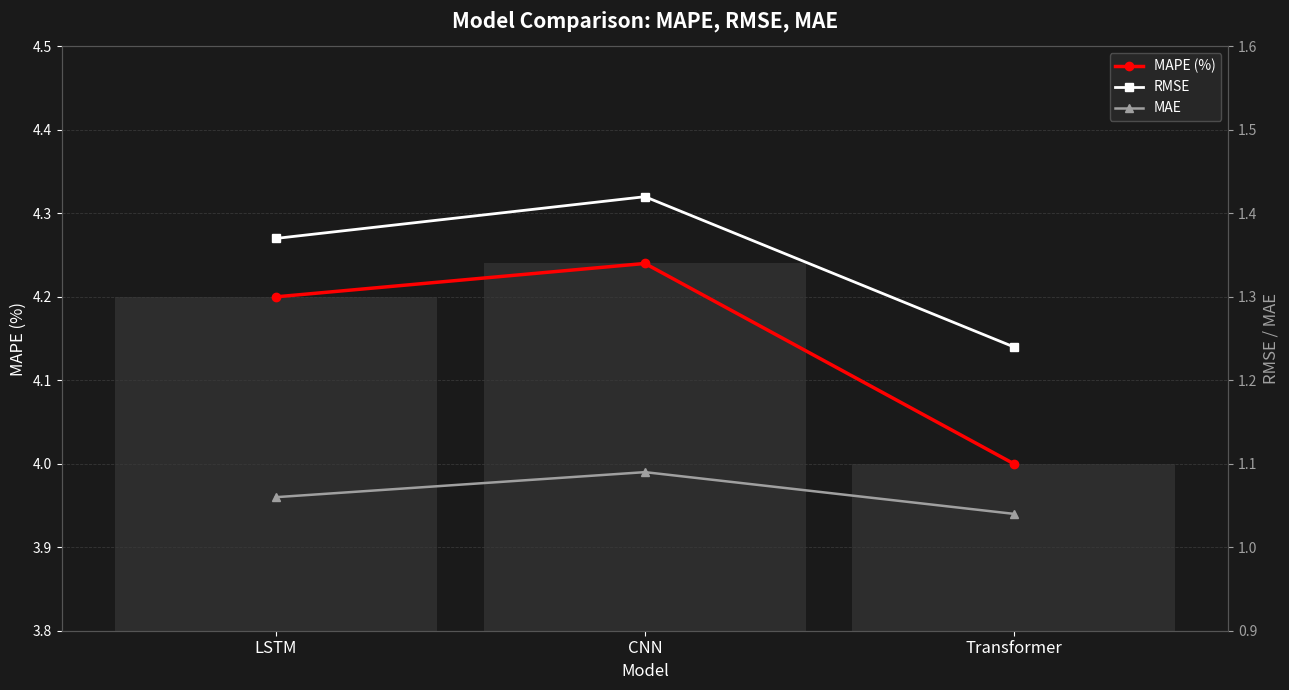

What is the minimum value for MAPE (%)?

4.0